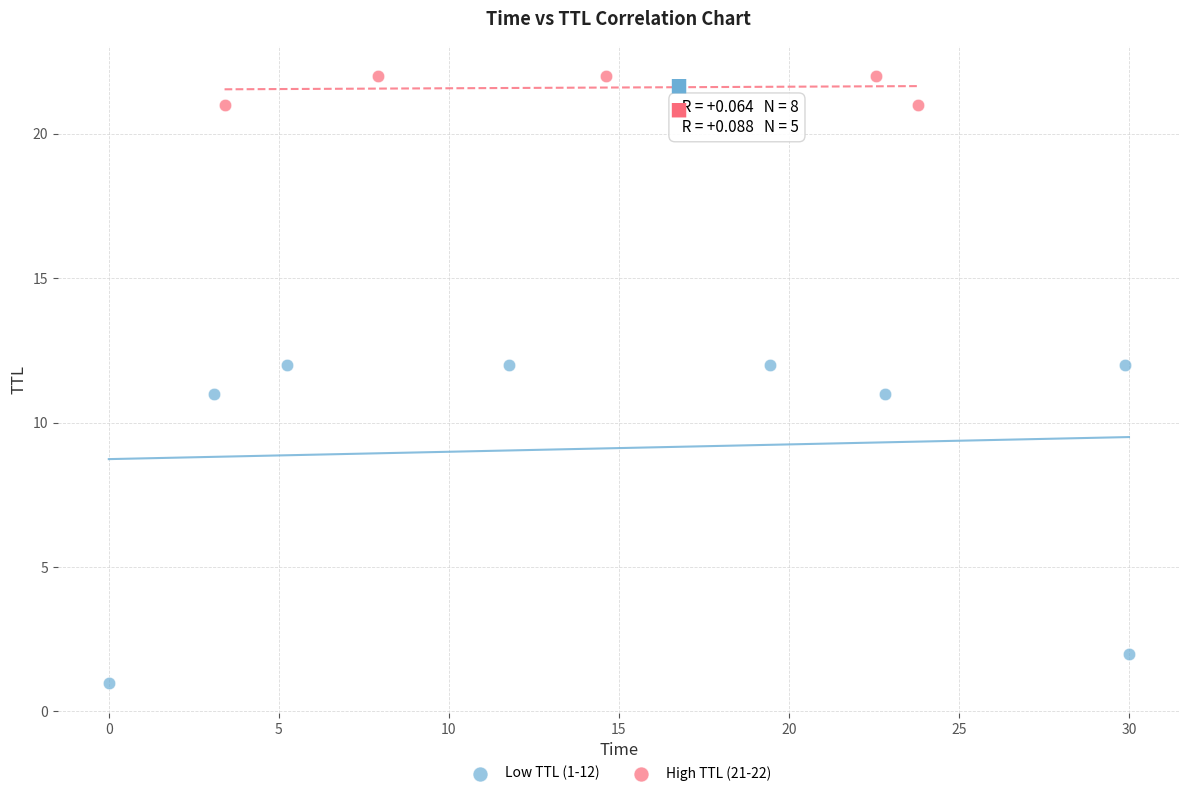

Which series has the widest spread of Y values?

Low TTL (1-12)